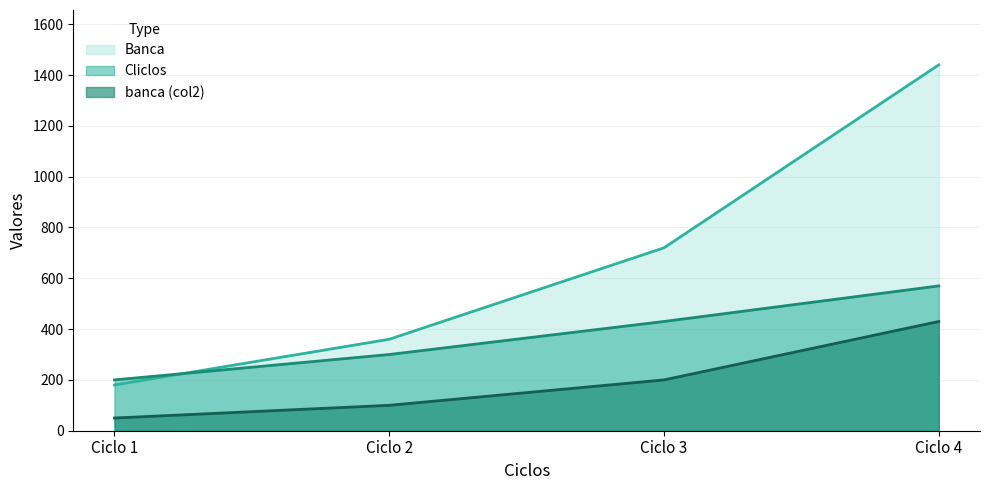

Rank the categories by Cliclos value from highest to lowest.

Ciclo 4, Ciclo 3, Ciclo 2, Ciclo 1